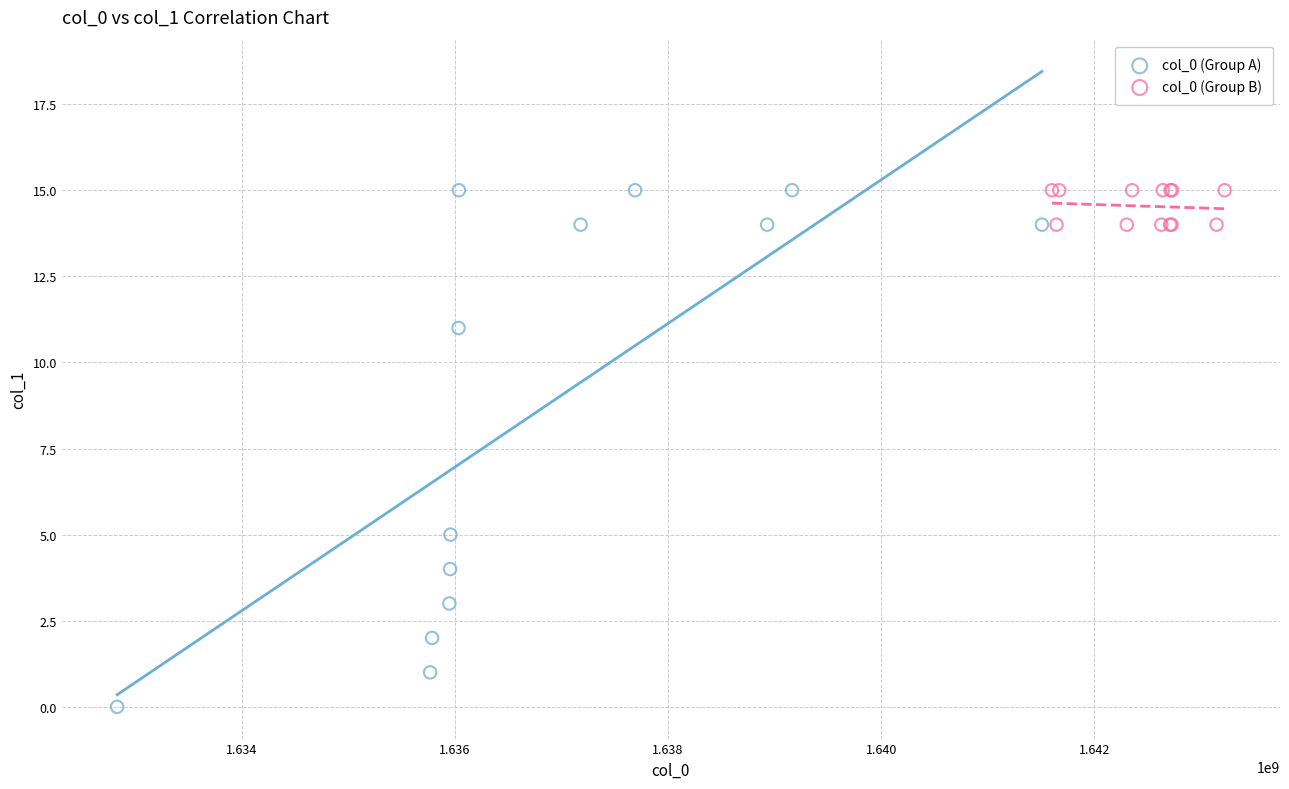

Which series reaches the minimum Y coordinate?

col_0 (Group A)